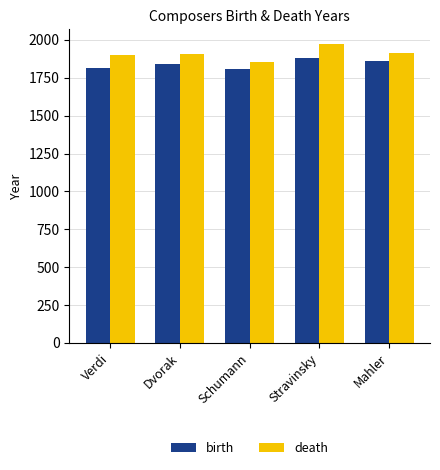

Rank the series at Schumann from highest to lowest value.

death, birth